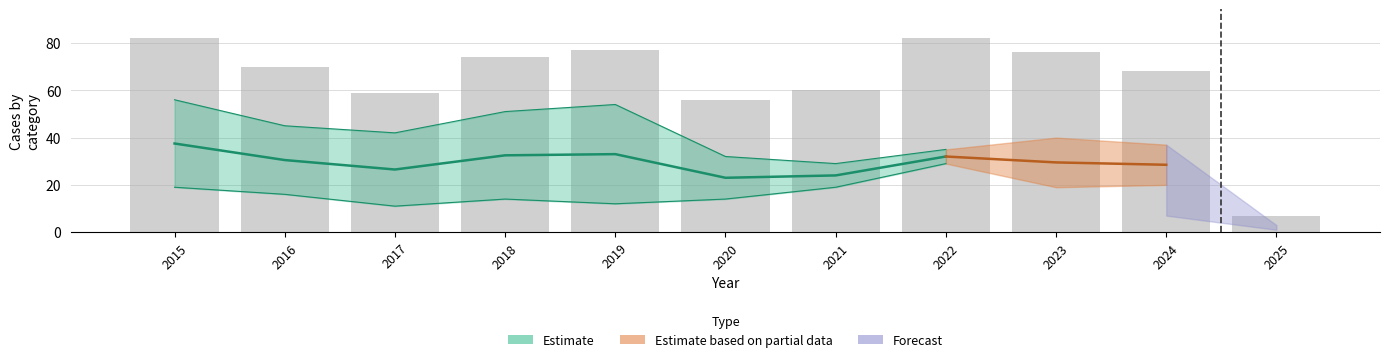

At how many categories does at least one series exceed 61?

7